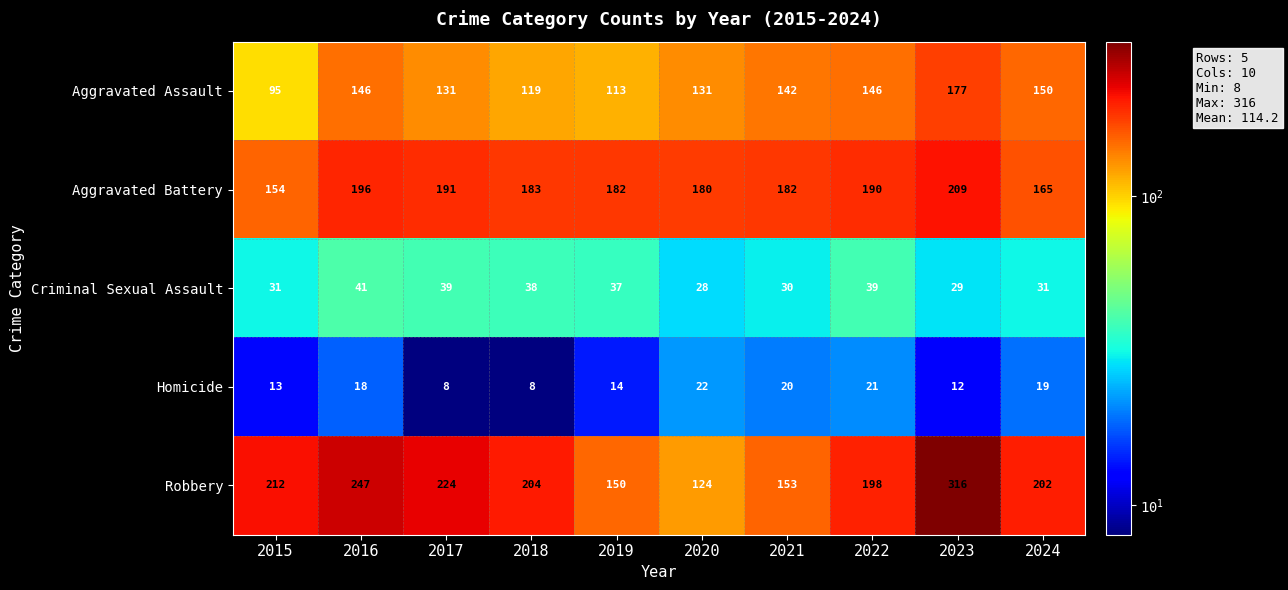

Rank the series at 2020 from lowest to highest value.

Homicide, Criminal Sexual Assault, Robbery, Aggravated Assault, Aggravated Battery